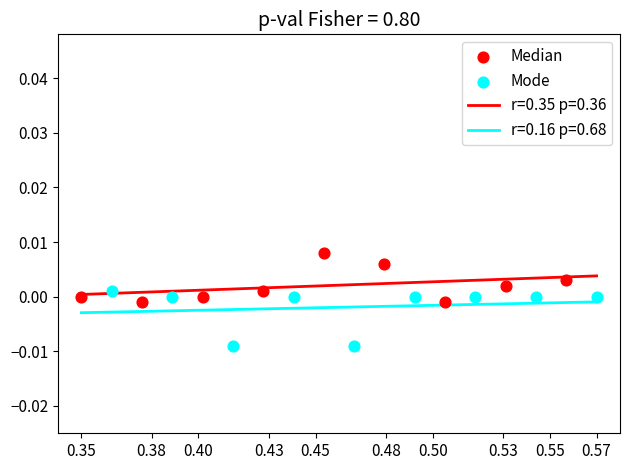

Which series reaches the minimum Y coordinate?

Mode